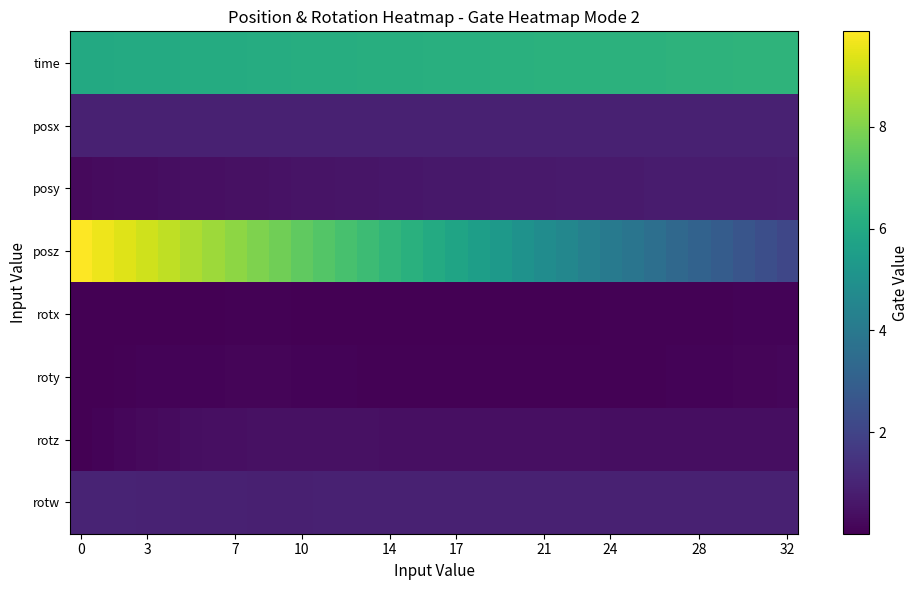

How many data points does each series have?

33